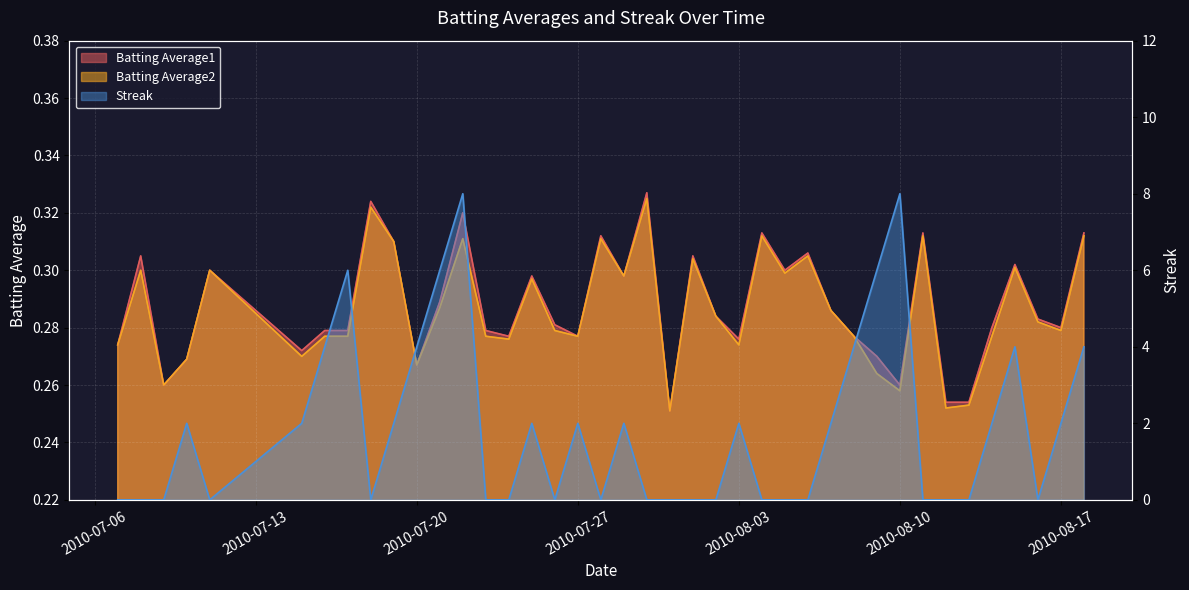

What are all the series names shown in the legend?

Batting Average1, Batting Average2, Streak